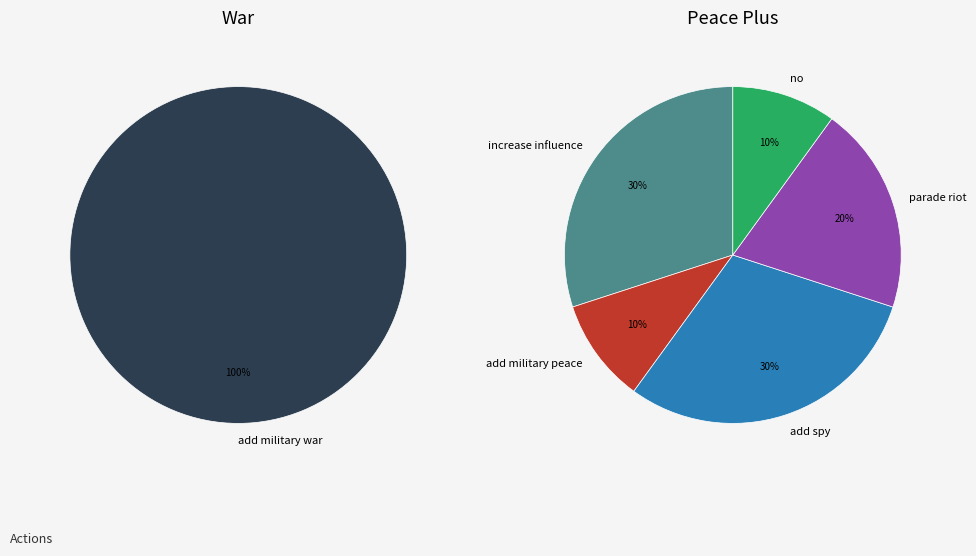

Which has a higher value, increase influence or no?

increase influence